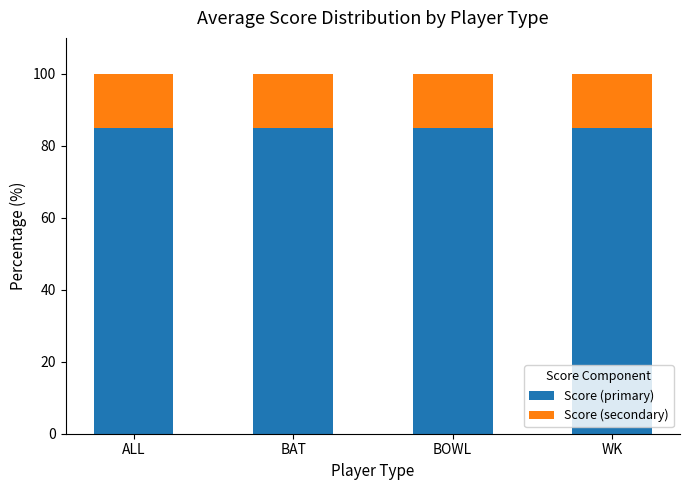

Does the chart contain any negative values?

No